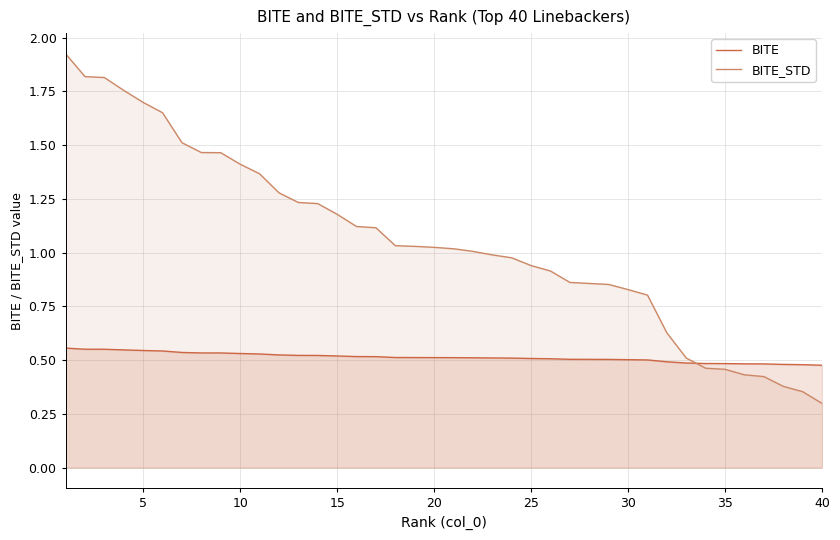

What is the lowest value of the BITE series?

0.5